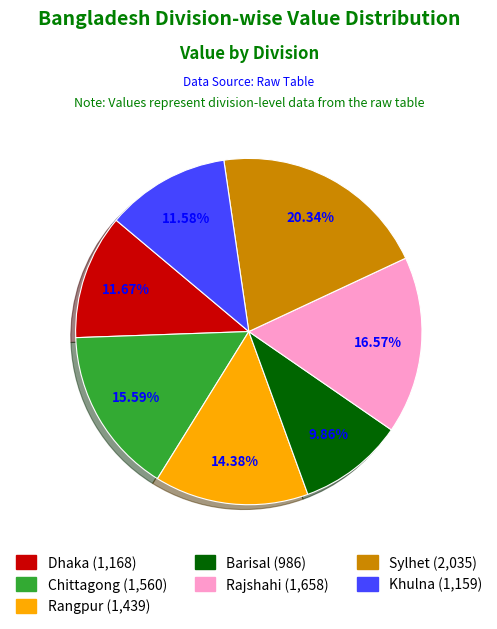

Count the number of slices in the pie.

7